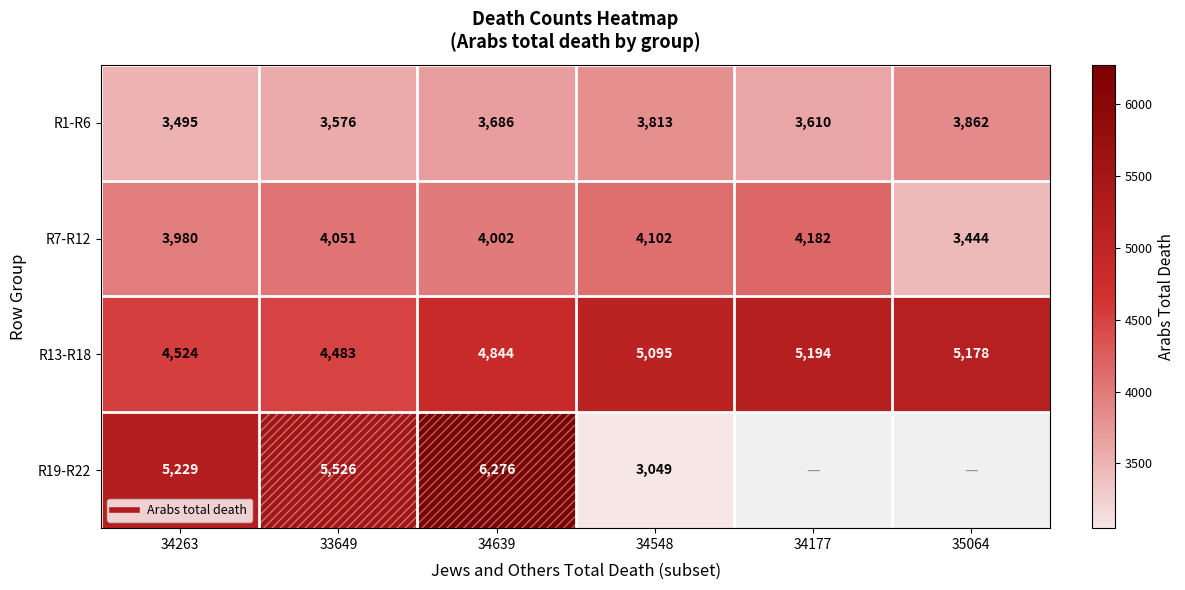

Which series has the largest range (max minus min)?

R19-R22